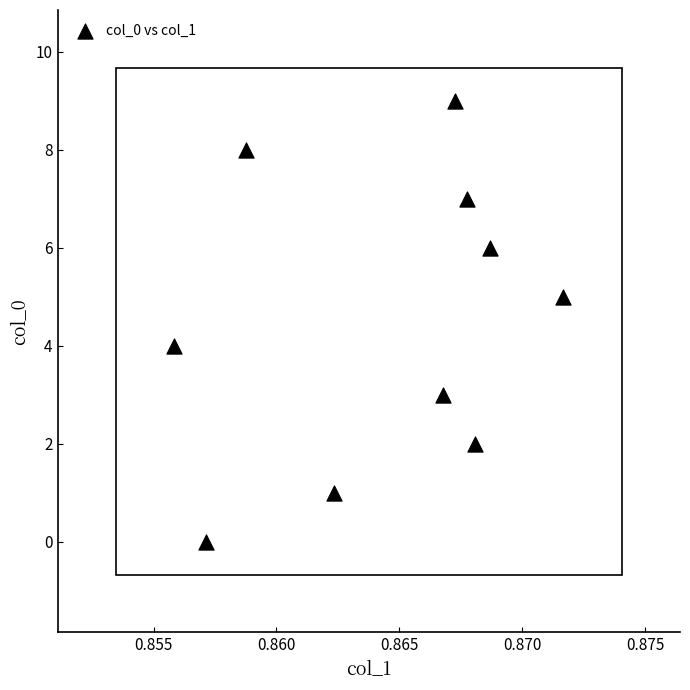

What is the range of Y values (max minus min)?

9